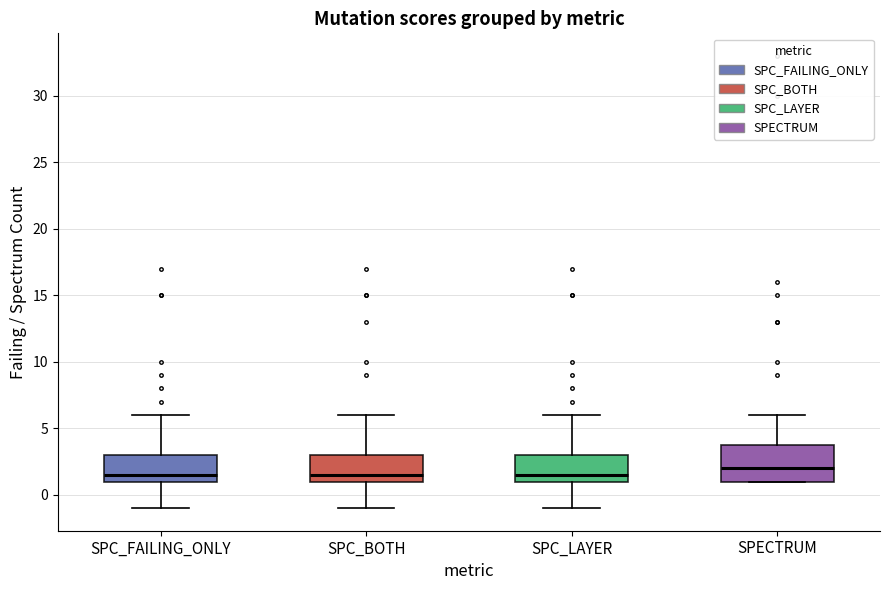

Comparing the boxes themselves (not the whiskers), which one is the tallest?

SPECTRUM